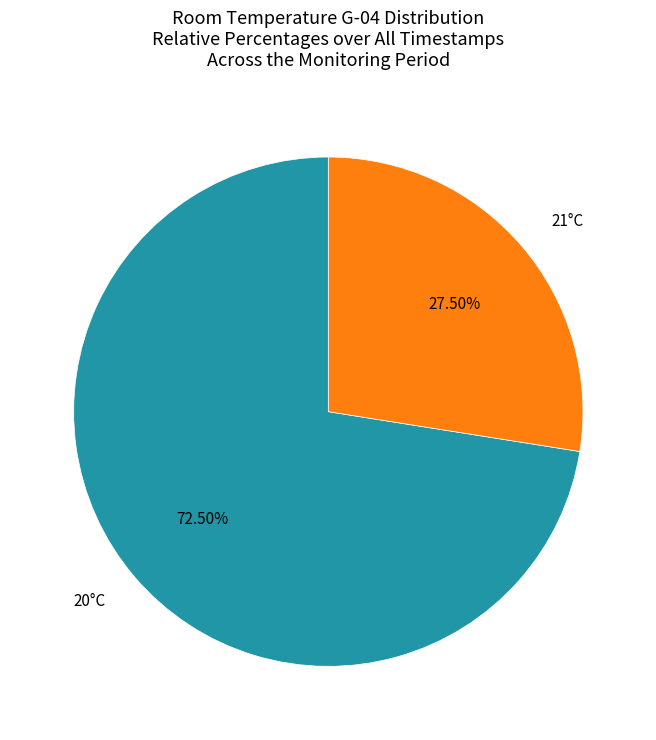

Between 21°C and 20°C, which is larger?

20°C